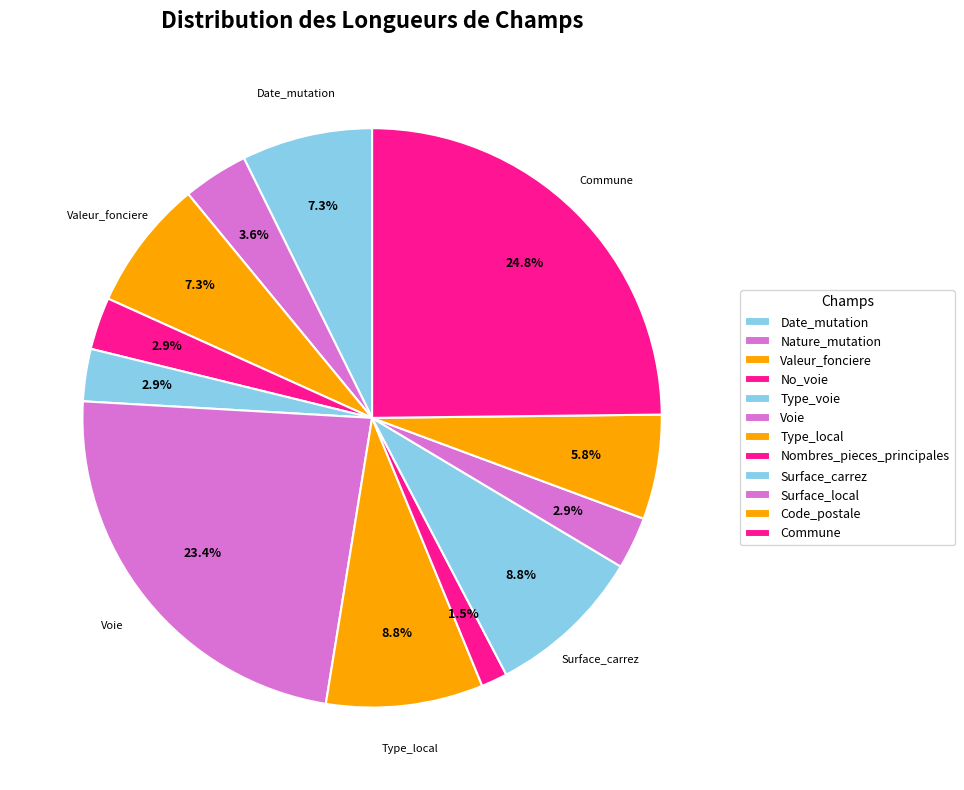

Between Valeur_fonciere and Nature_mutation, which is larger?

Valeur_fonciere